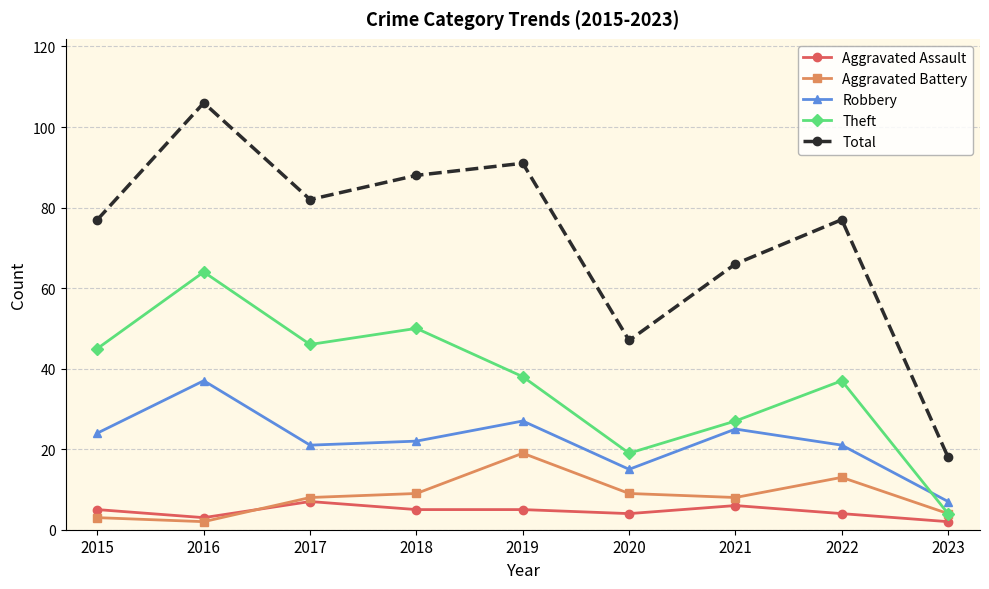

List the series in order of their peak value, lowest first.

Aggravated Assault, Aggravated Battery, Robbery, Theft, Total